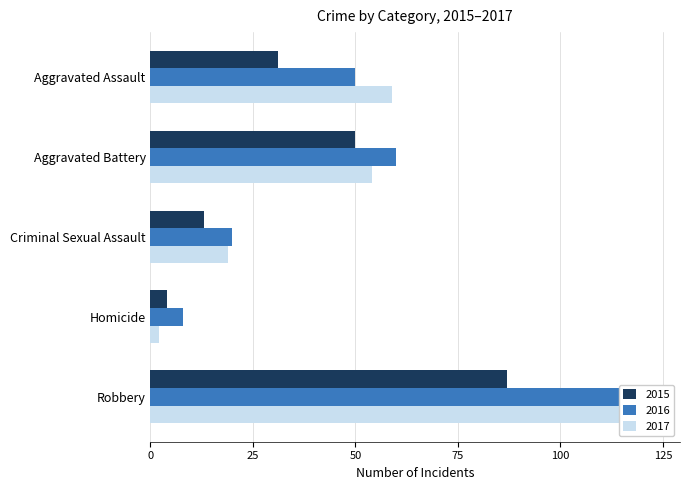

Which series changed the most between Aggravated Battery and Criminal Sexual Assault?

2016